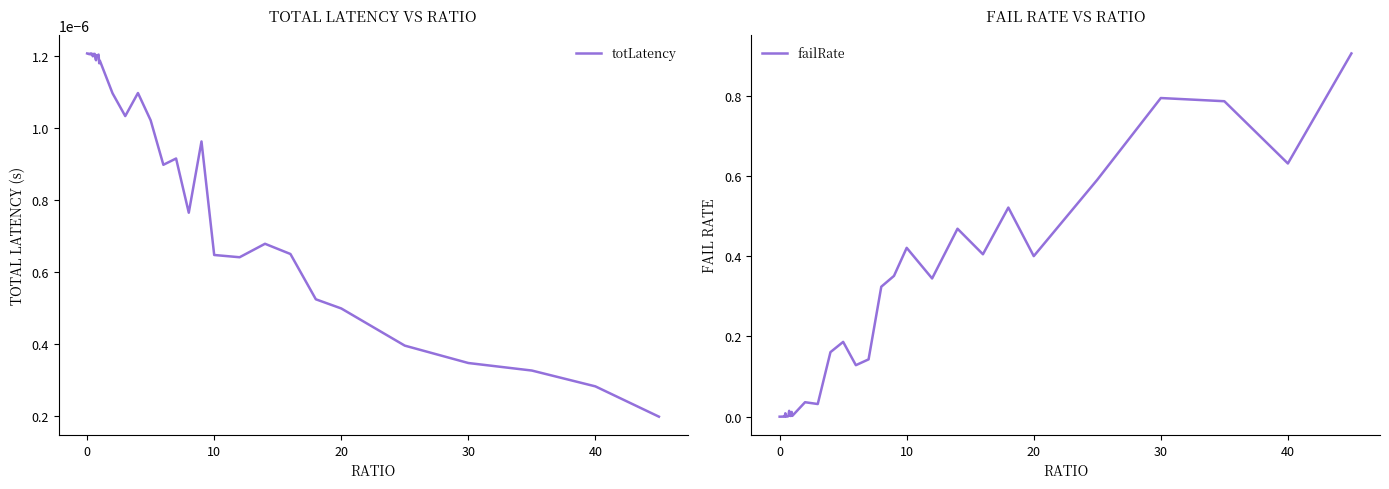

Is this an area chart (filled region under the line)?

No